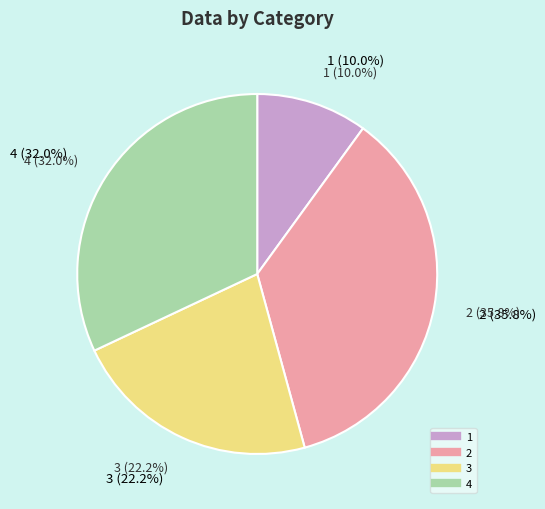

To the nearest percent, what is the combined percentage of 3 and 1?

32%